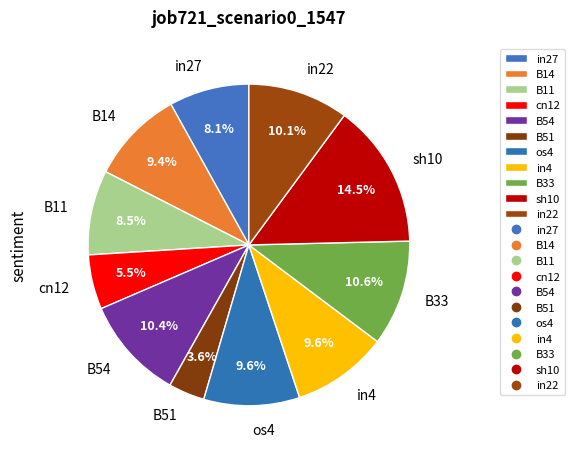

What is the smallest slice in the pie chart?

B51